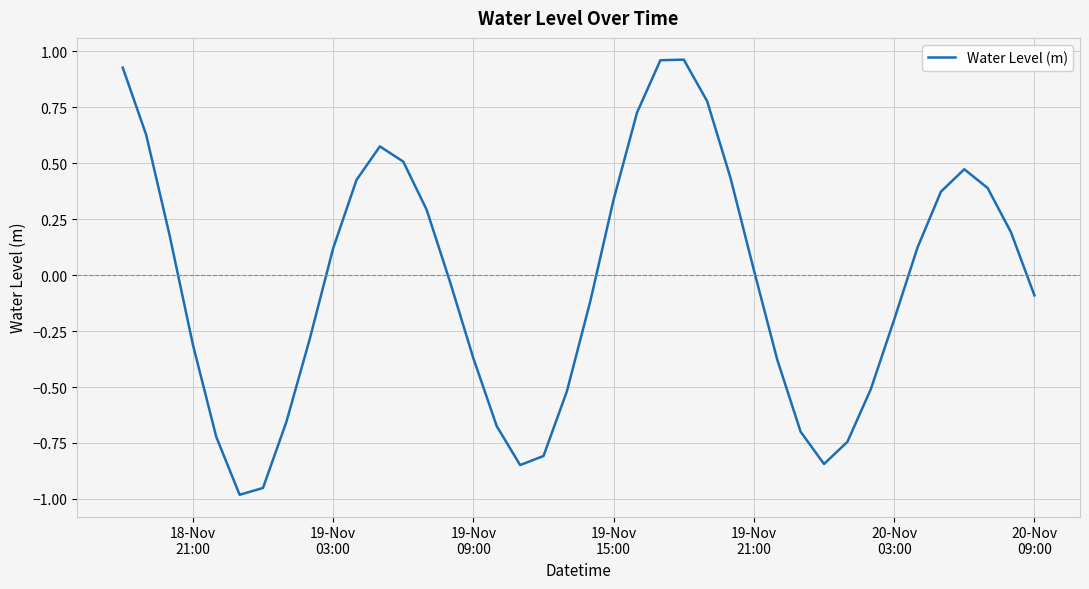

What is the difference between the maximum and minimum values?

1.9